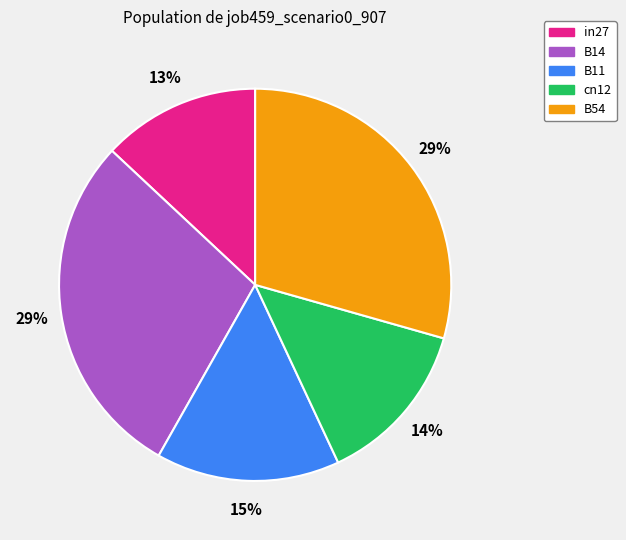

Which has a higher value, B11 or B54?

B54